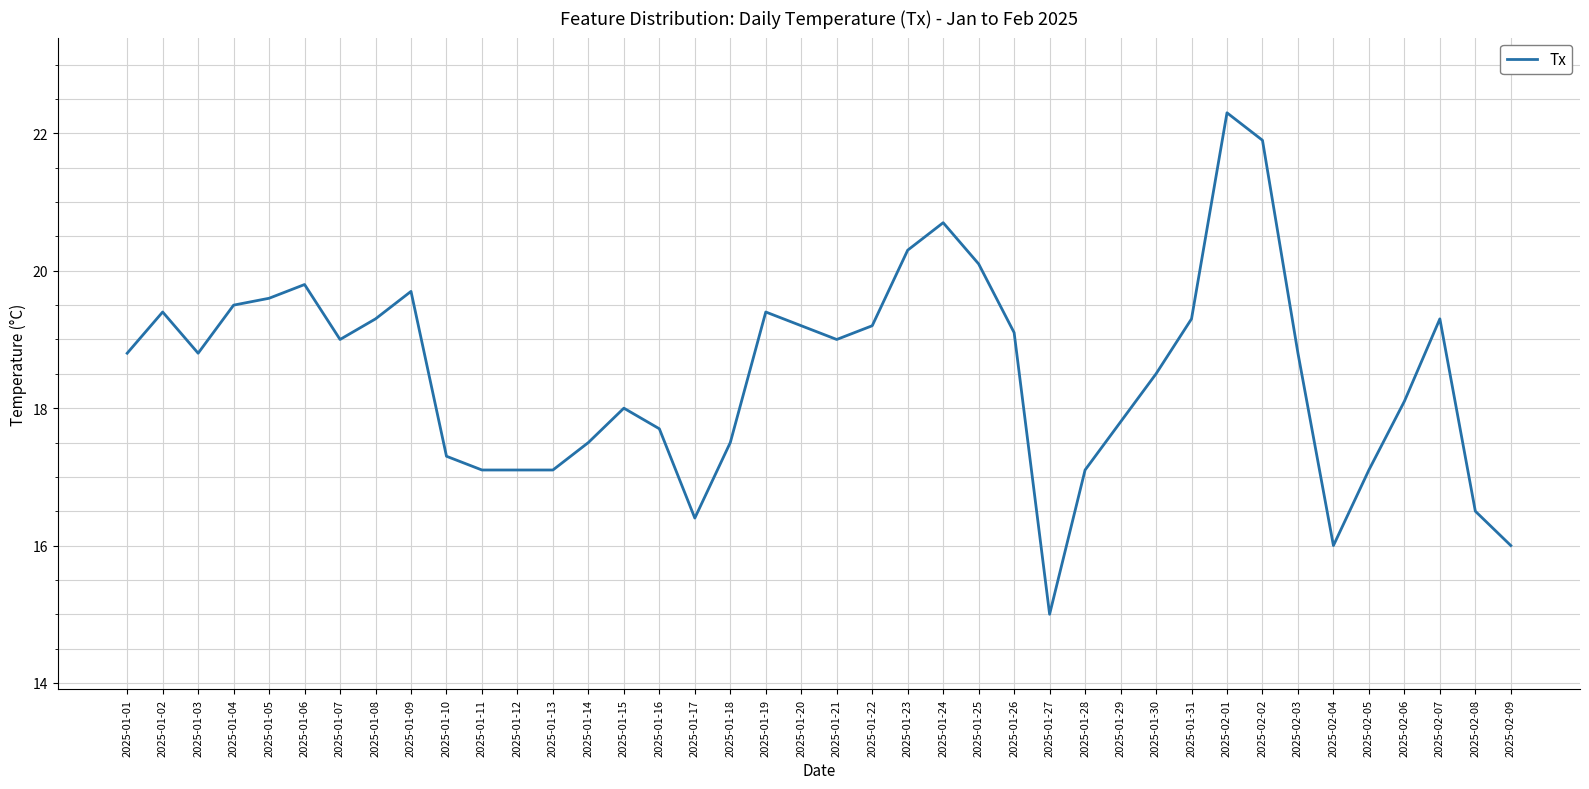

Read the value at 2025-02-09.

16.0